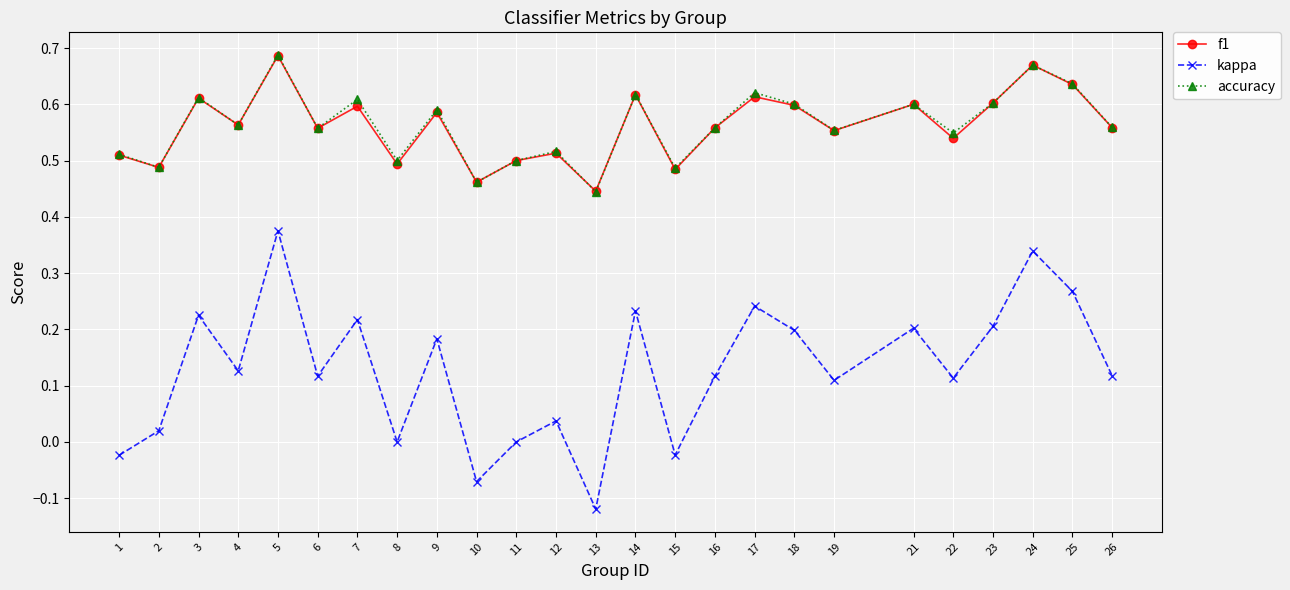

Which category has the highest value across all series?

5